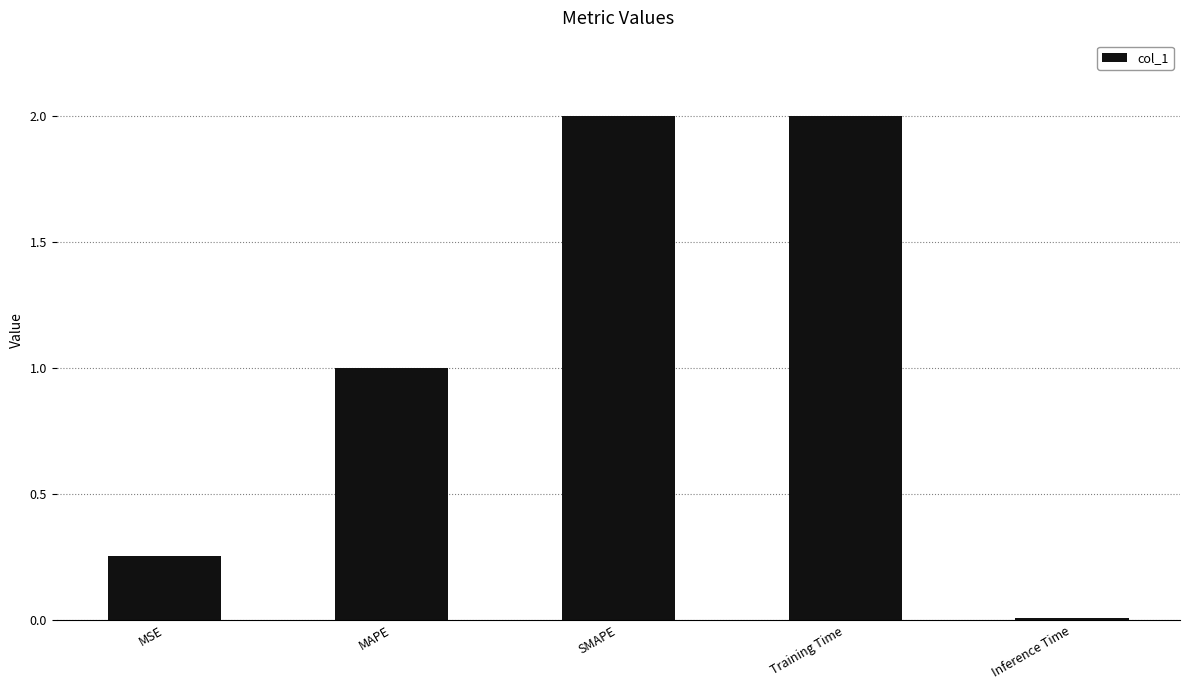

What is the sum of the values at Training Time and SMAPE?

4.0